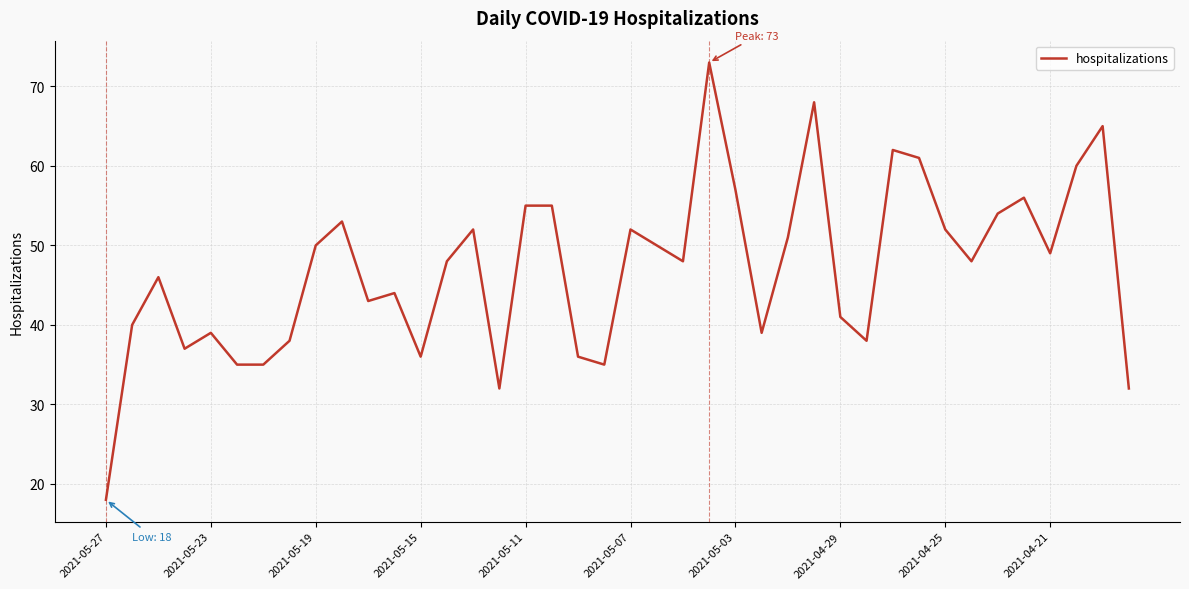

What is the greatest value displayed?

73